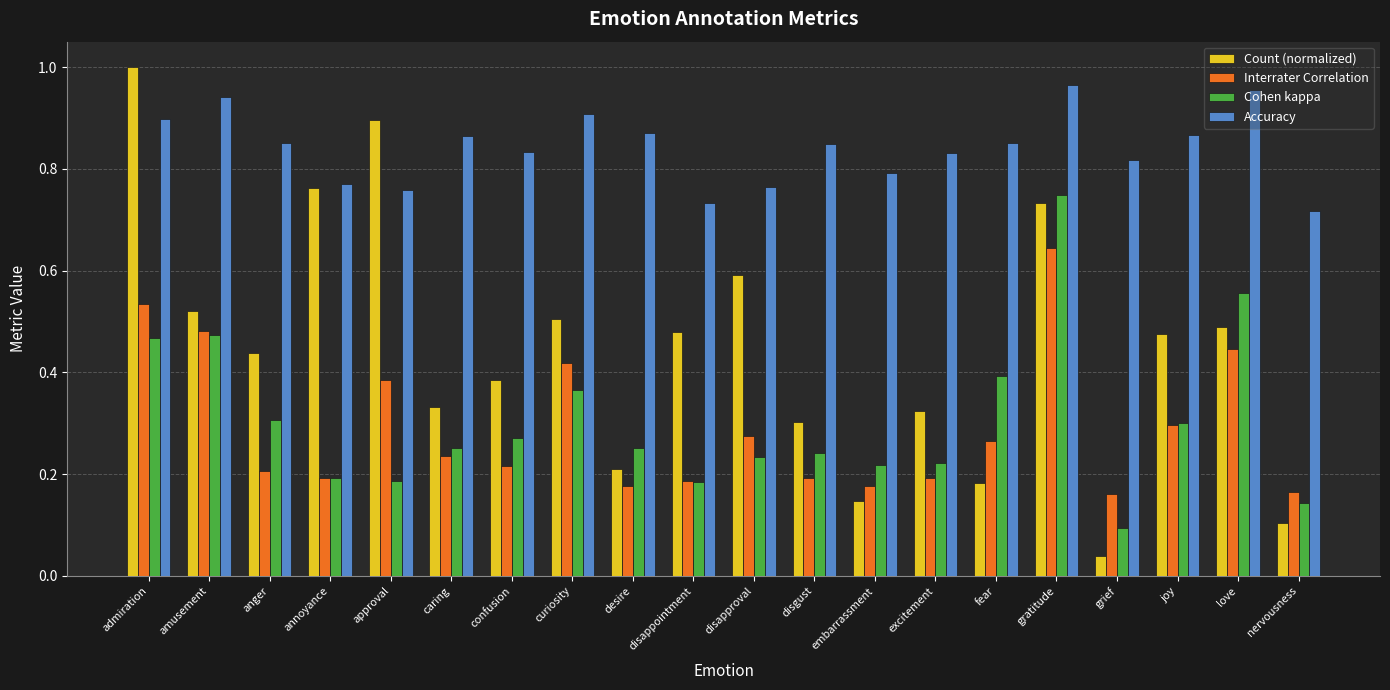

Count the number of data series in this chart.

4